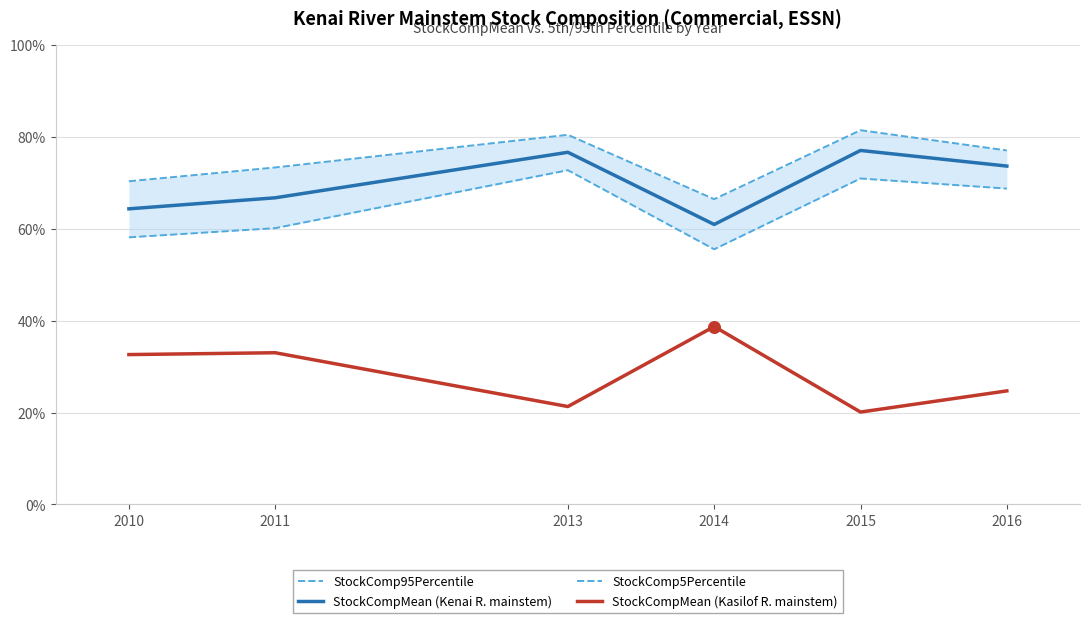

Which series has the largest total across all categories?

StockComp95Percentile